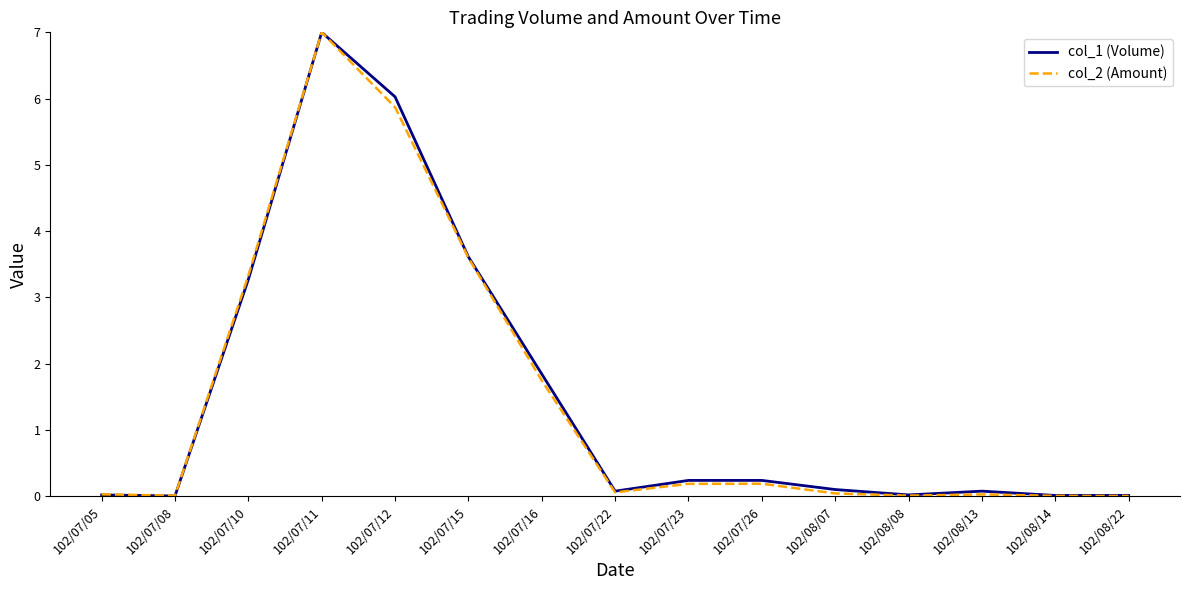

The value of col_2 (Amount) at 102/07/11 is 11.7. True or false?

False